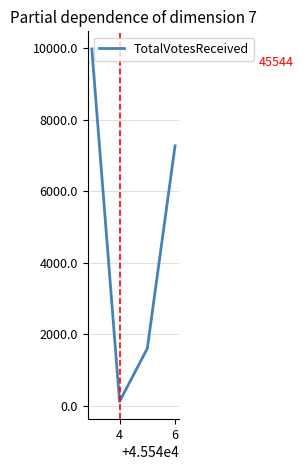

How many series are shown in this chart?

1